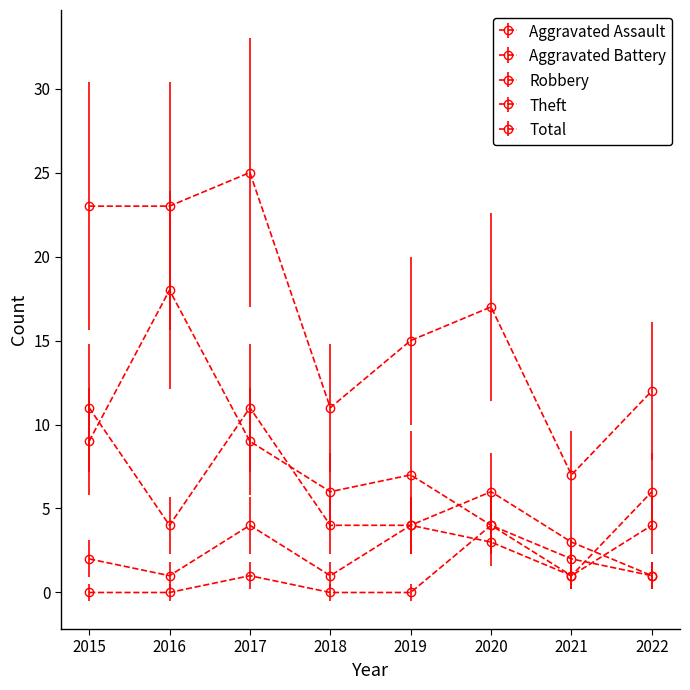

How many lines are shown in the chart?

5